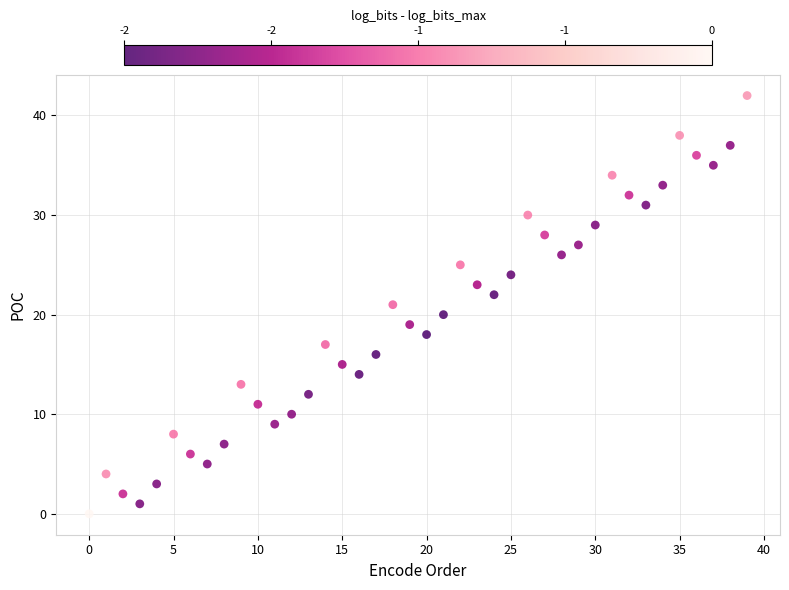

What is the range of Y values (max minus min)?

42